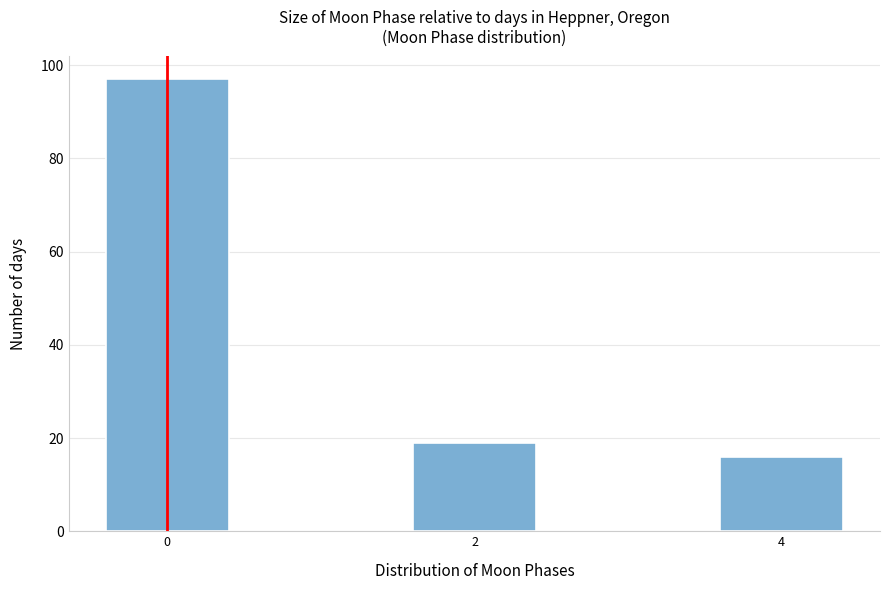

Reading right to left, what are all the values shown in this chart?

4=16	2=19	0=97